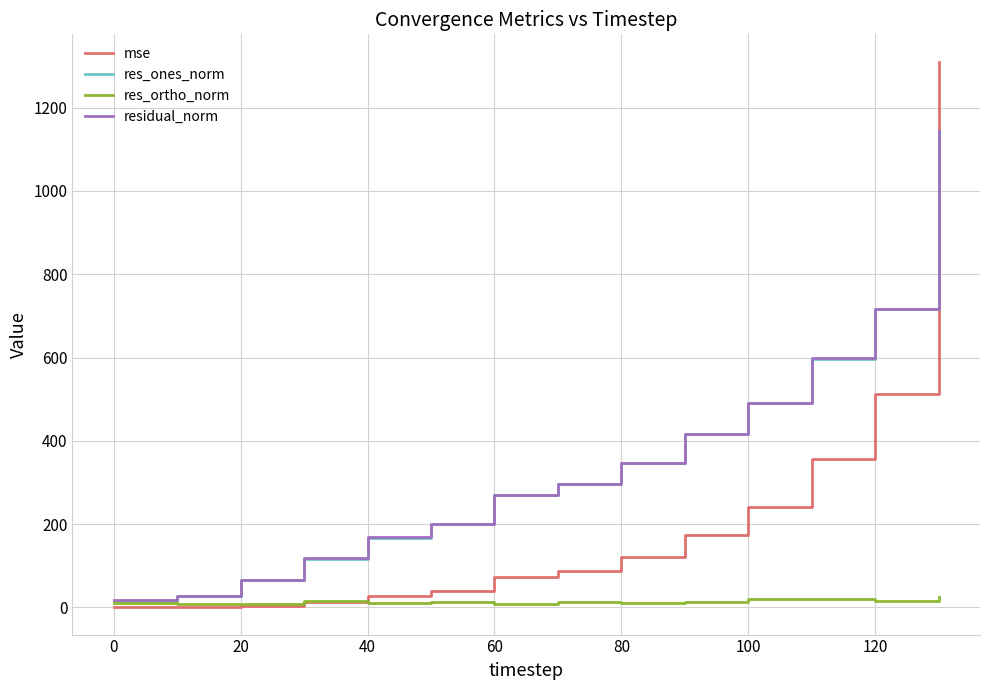

What is the greatest value displayed?

1310.6